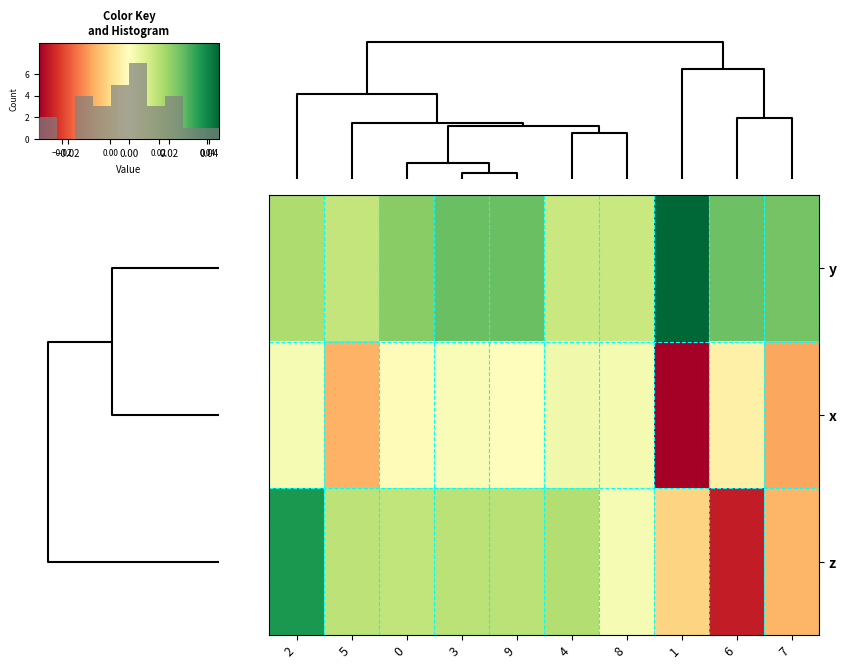

The y series shows 0.0 at 4. True or false?

False